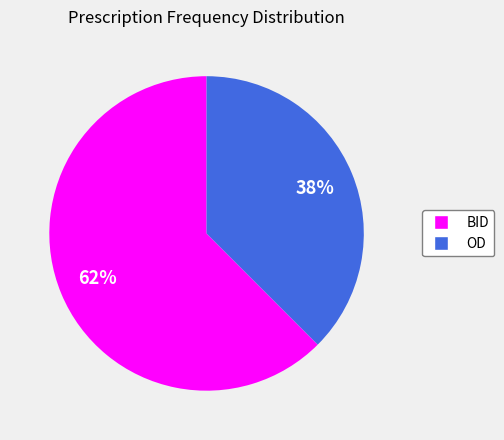

To the nearest percent, what portion does OD represent?

38%